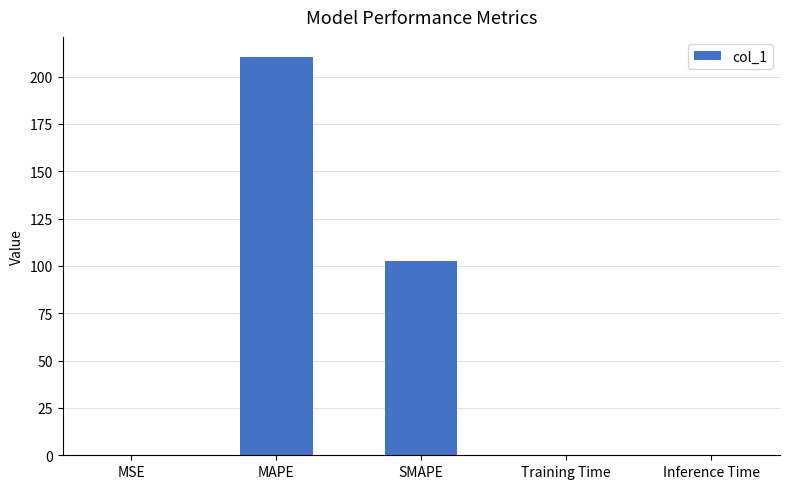

True or false: the data shows 210.4 at MAPE.

True